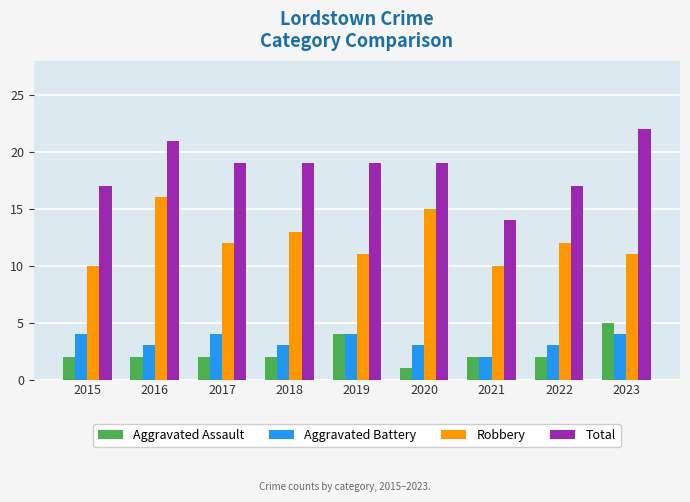

Between 2022 and 2023, which series saw the biggest shift?

Total